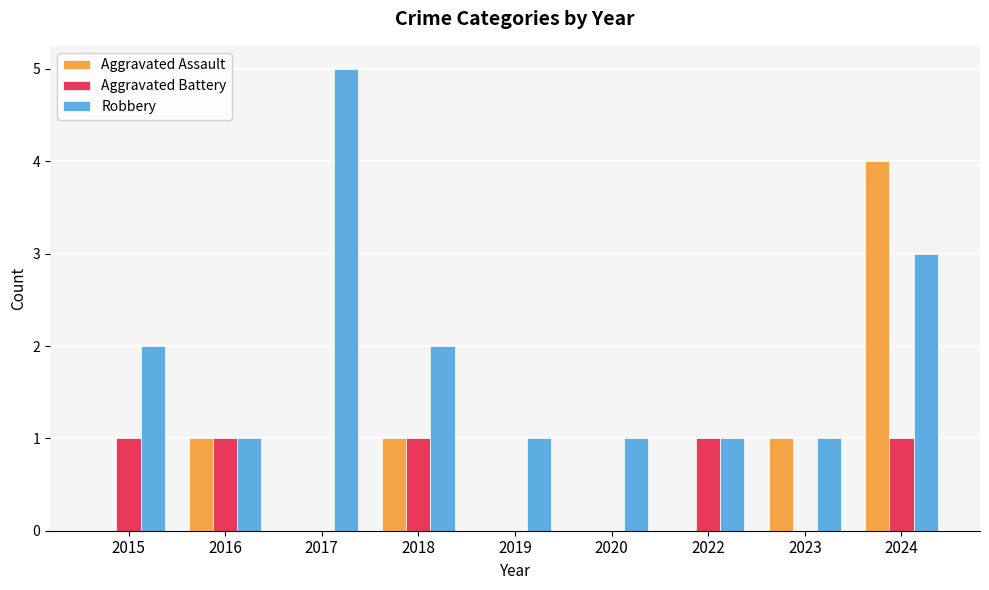

Read the Aggravated Assault value at 2024.

4